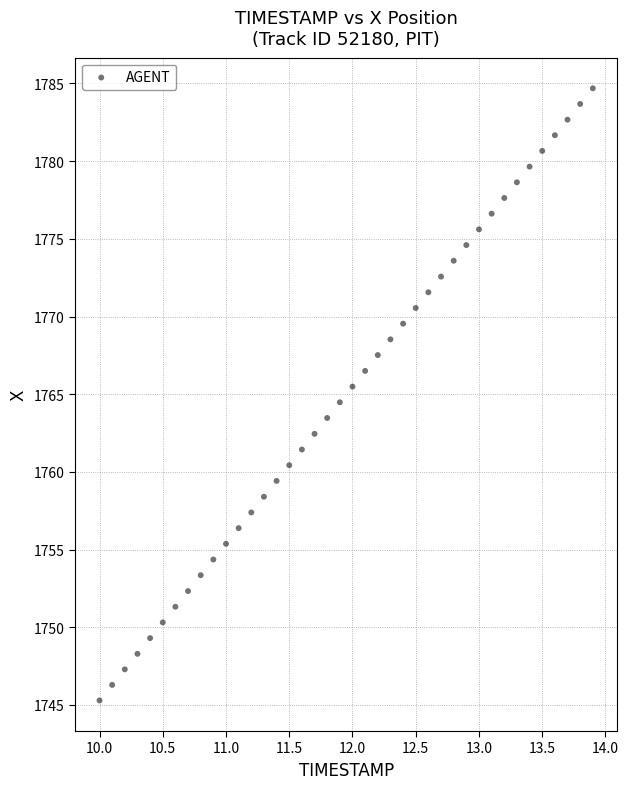

What is the range of Y values (max minus min)?

39.4